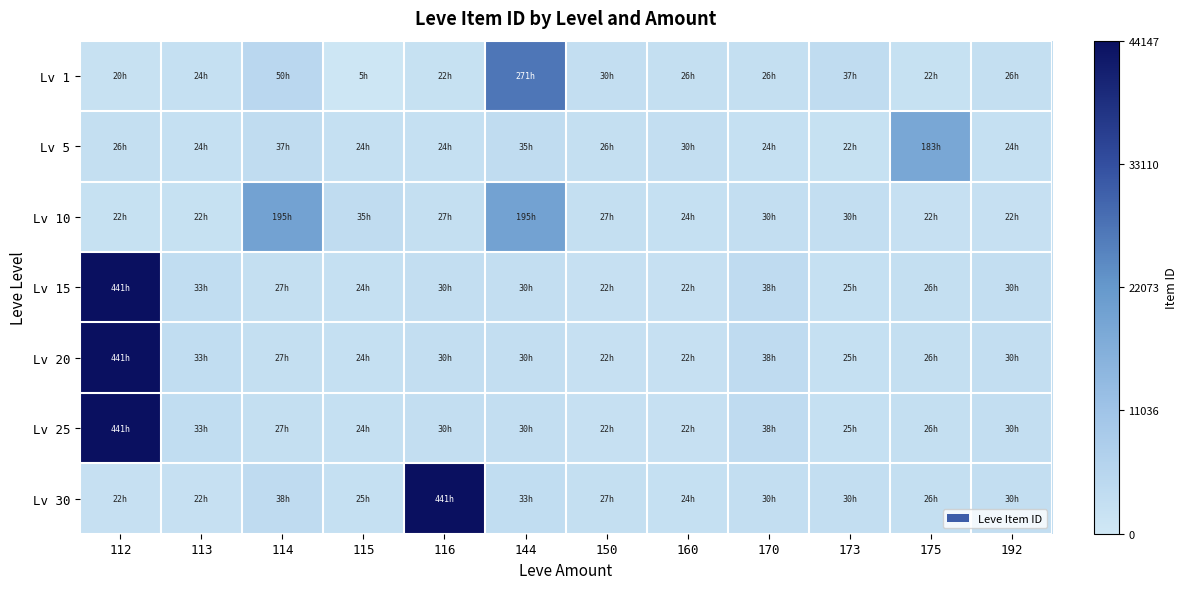

Which series has the largest total across all categories?

Lv 15